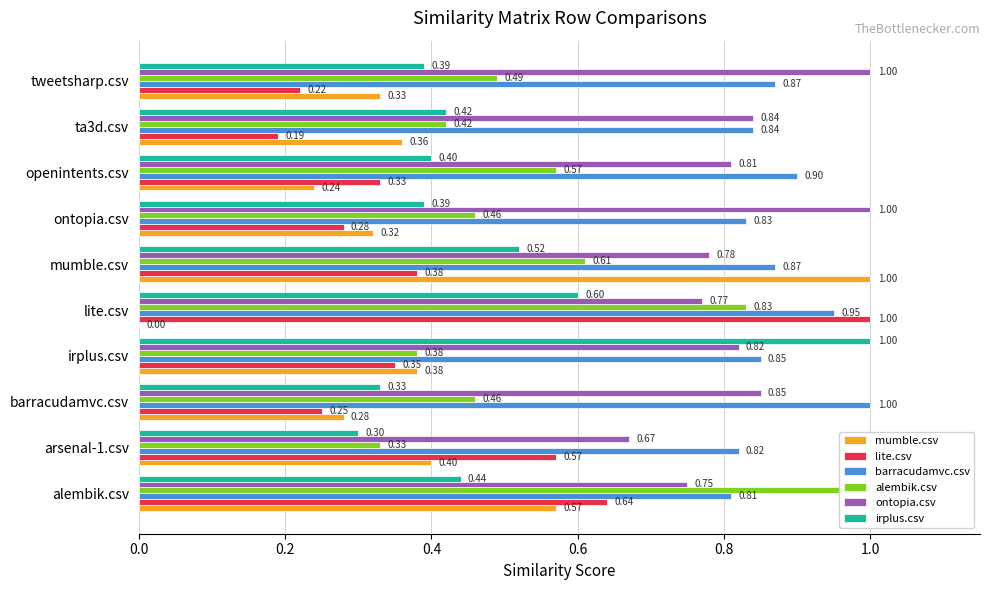

Reading left to right, extract all data points from this chart.

mumble.csv: 0.6	0.4	0.3	0.4	0.0	1.0	0.3	0.2	0.4	0.3
lite.csv: 0.6	0.6	0.2	0.3	1.0	0.4	0.3	0.3	0.2	0.2
barracudamvc.csv: 0.8	0.8	1.0	0.8	0.9	0.9	0.8	0.9	0.8	0.9
alembik.csv: 1.0	0.3	0.5	0.4	0.8	0.6	0.5	0.6	0.4	0.5
ontopia.csv: 0.8	0.7	0.8	0.8	0.8	0.8	1.0	0.8	0.8	1.0
irplus.csv: 0.4	0.3	0.3	1.0	0.6	0.5	0.4	0.4	0.4	0.4